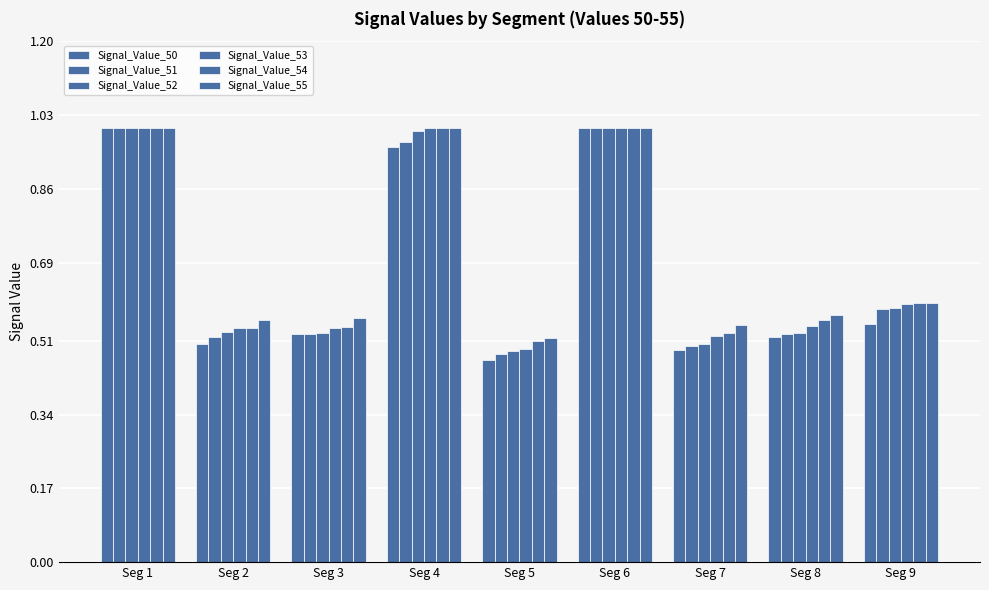

How many bars are there in total?

54